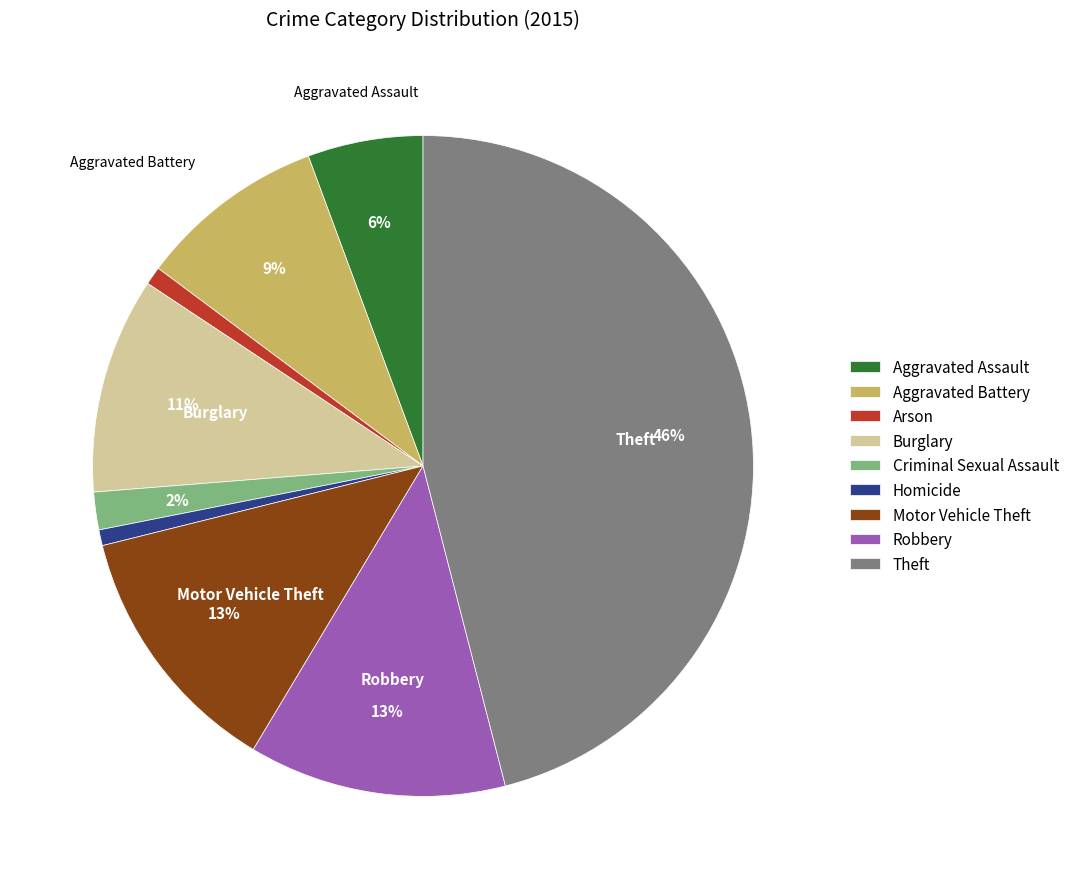

Is it true that Motor Vehicle Theft is 1% of the pie?

False